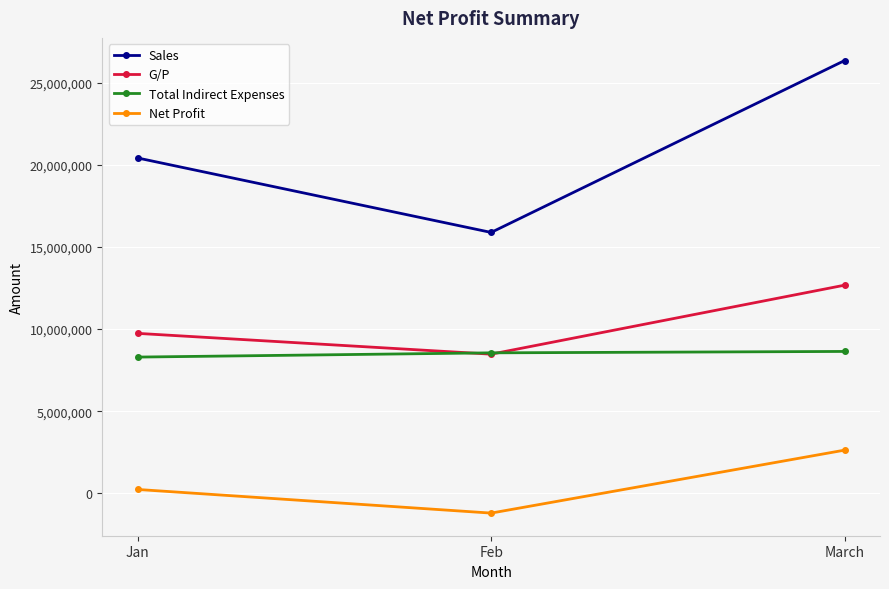

What is the maximum value for Net Profit?

2633798.0